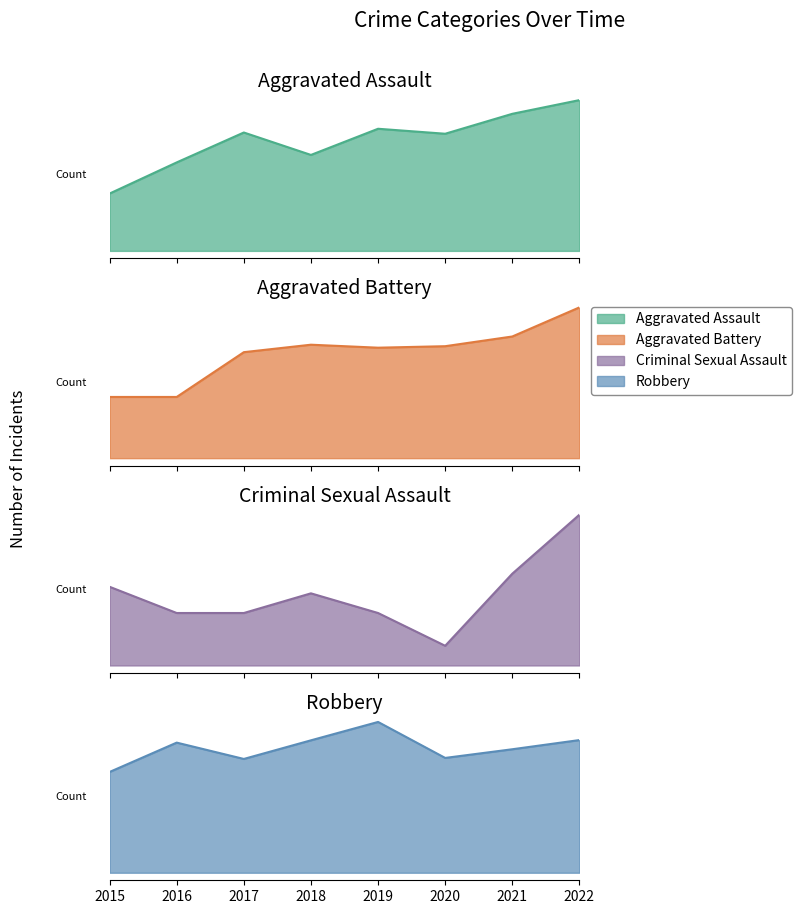

What is the value of the Criminal Sexual Assault point at the 3rd from the left?

8